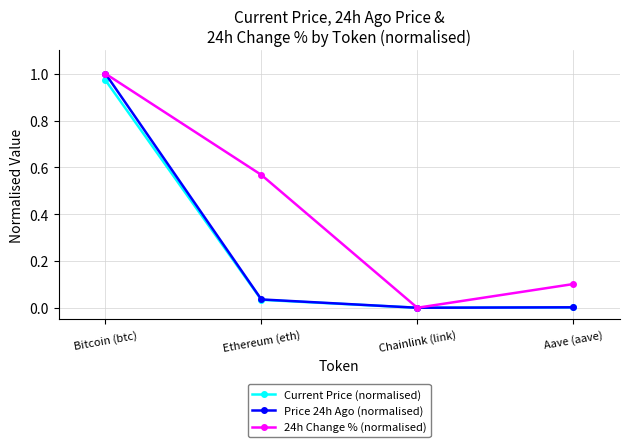

Is the value of 24h Change % (normalised) at Ethereum (eth) greater than the value of Price 24h Ago (normalised) at Chainlink (link)?

Yes